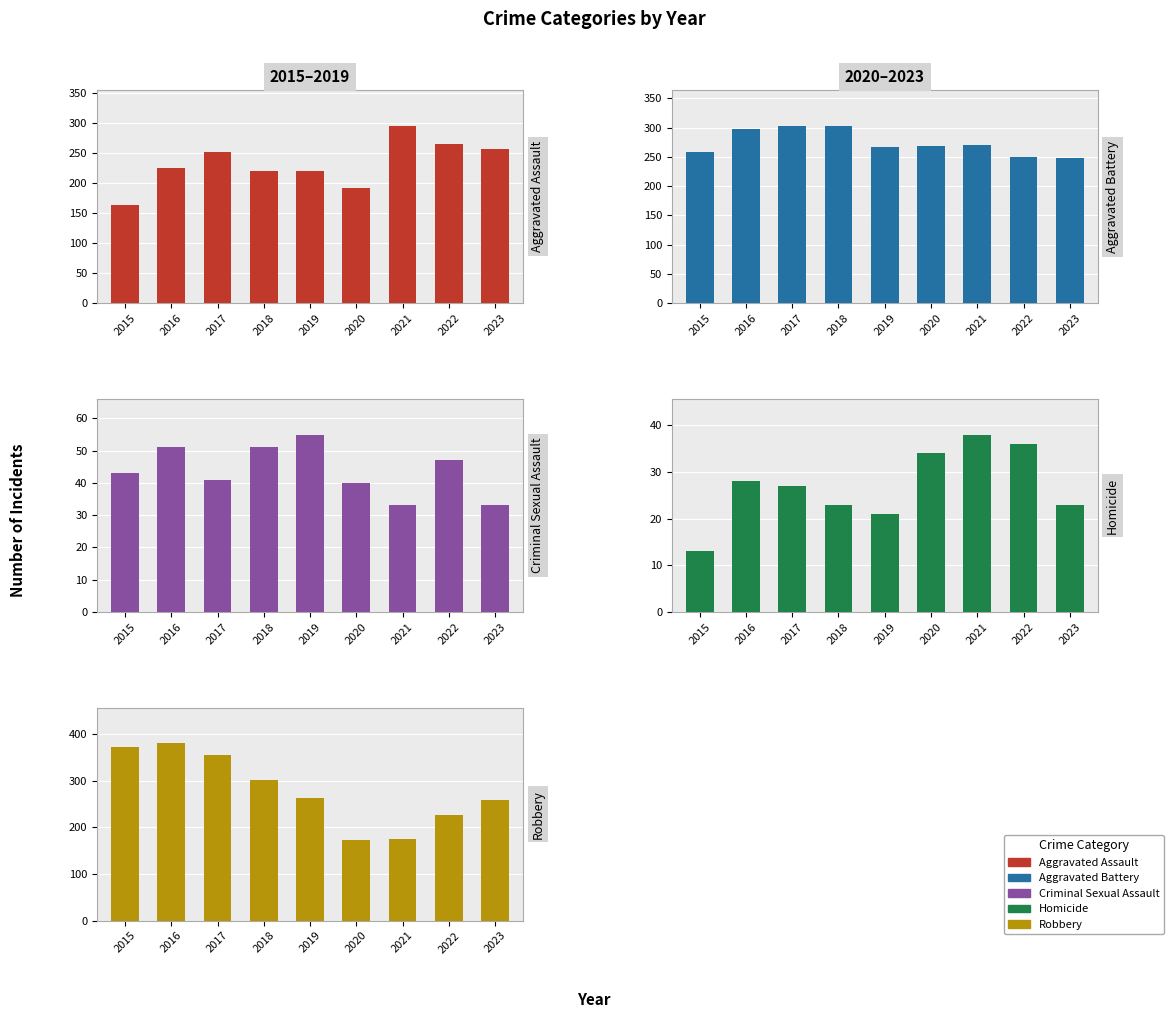

Between 2015 and 2022, which is larger?

2022